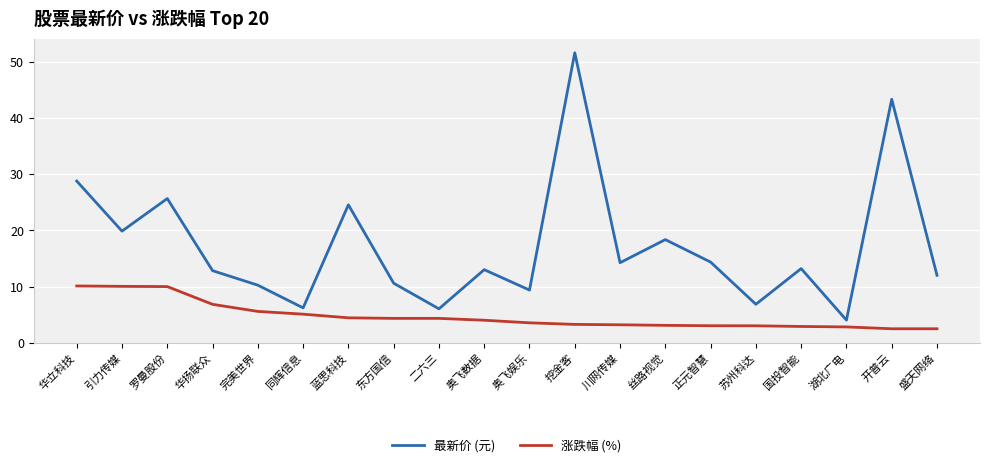

What is the sum of all 涨跌幅 (%) values?

94.5